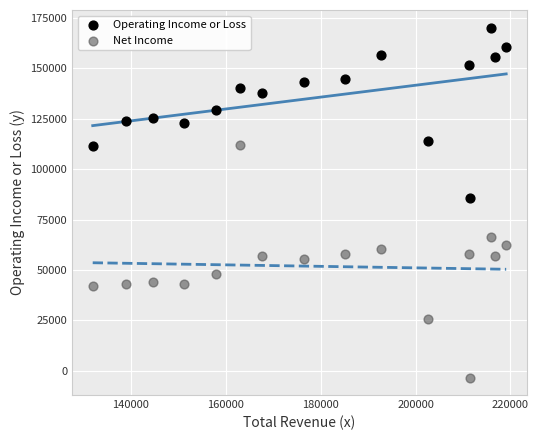

Across all series, what Y value is closest to 83450?

85900